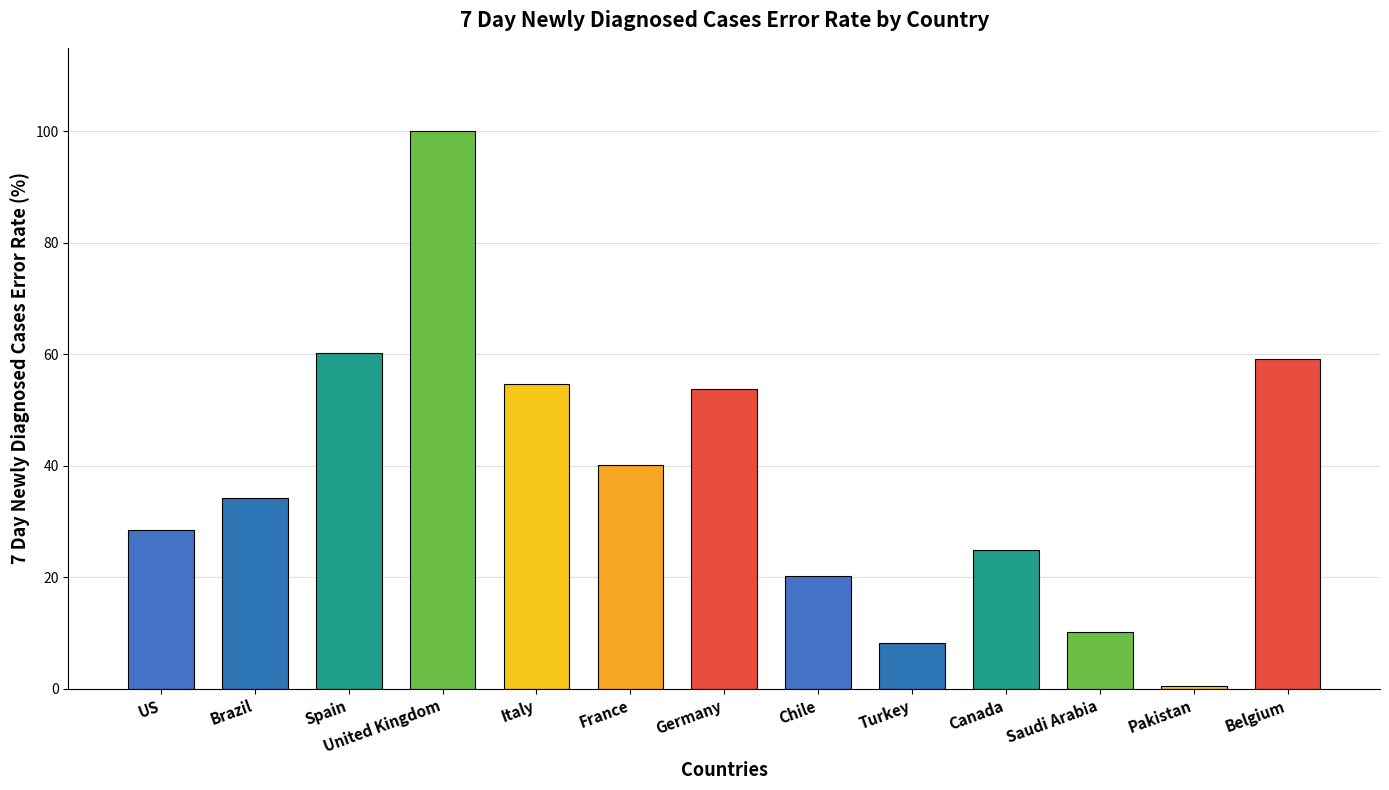

Which label corresponds to the smallest value in the chart?

Pakistan